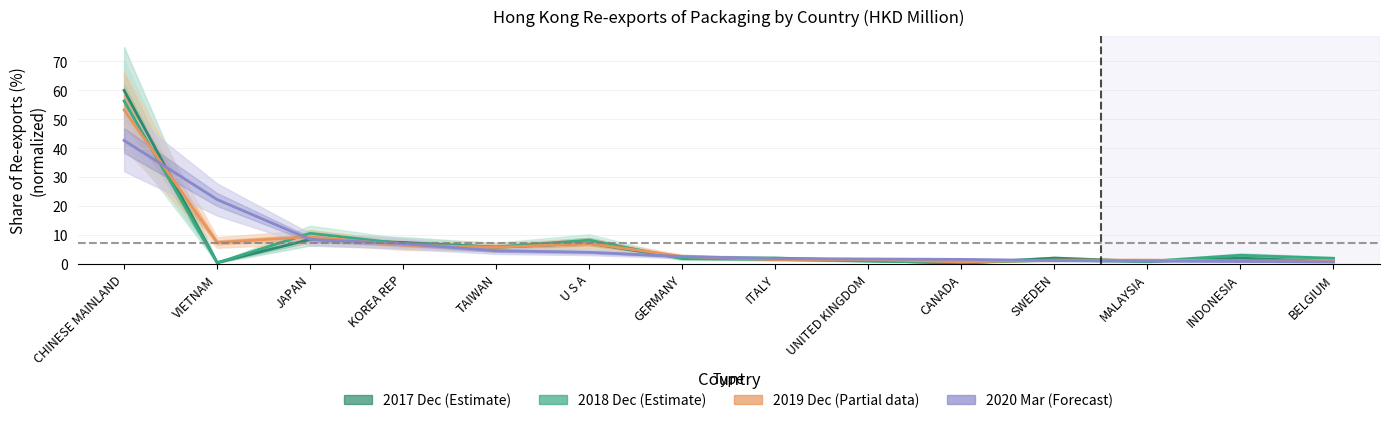

List the labels in order of 2017 Dec value, smallest first.

CANADA, VIETNAM, BELGIUM, MALAYSIA, UNITED KINGDOM, INDONESIA, SWEDEN, ITALY, GERMANY, TAIWAN, U S A, KOREA REP, JAPAN, CHINESE MAINLAND